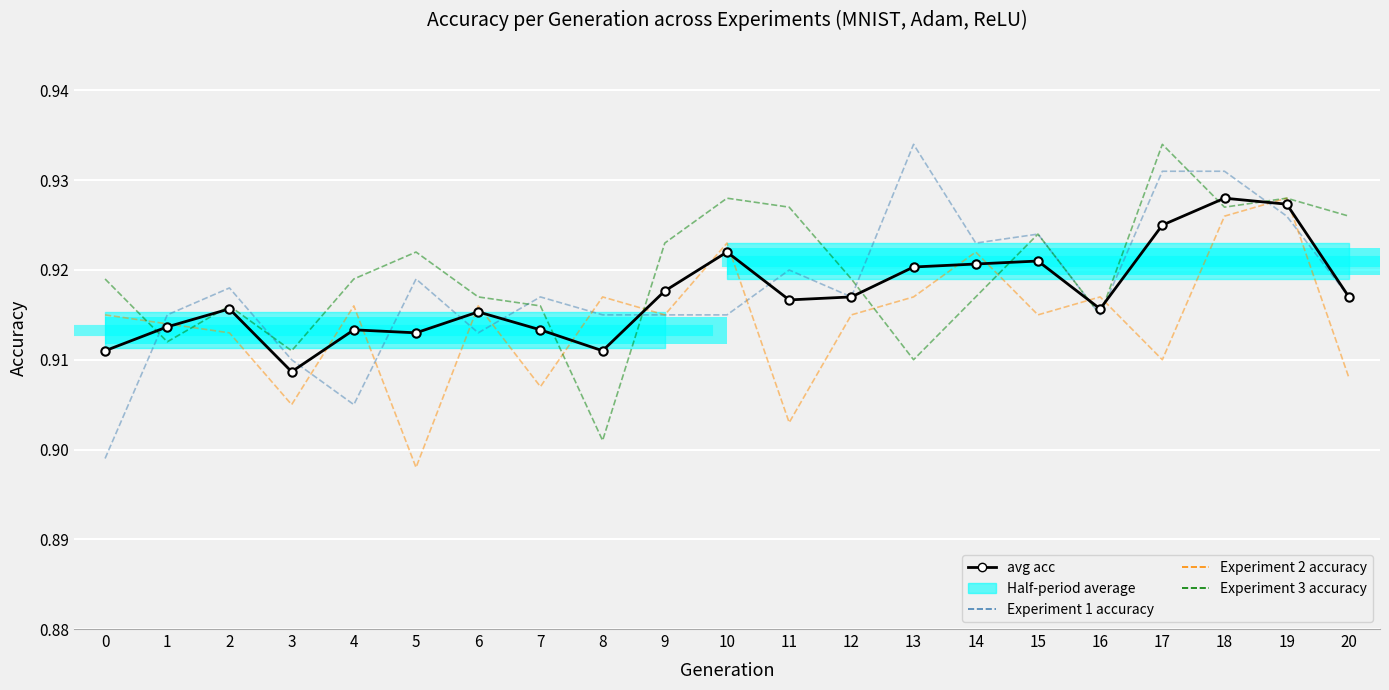

Is it true that Experiment 1 accuracy equals 0.9 at 8?

True